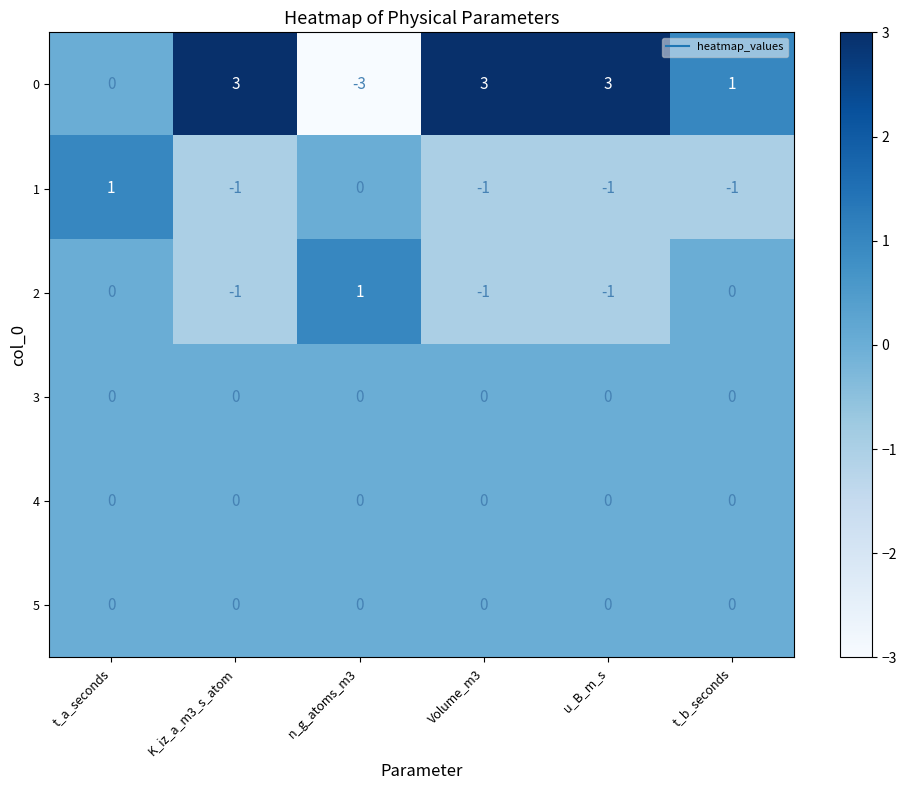

Is it true that 1 equals 0 at t_a_seconds?

False